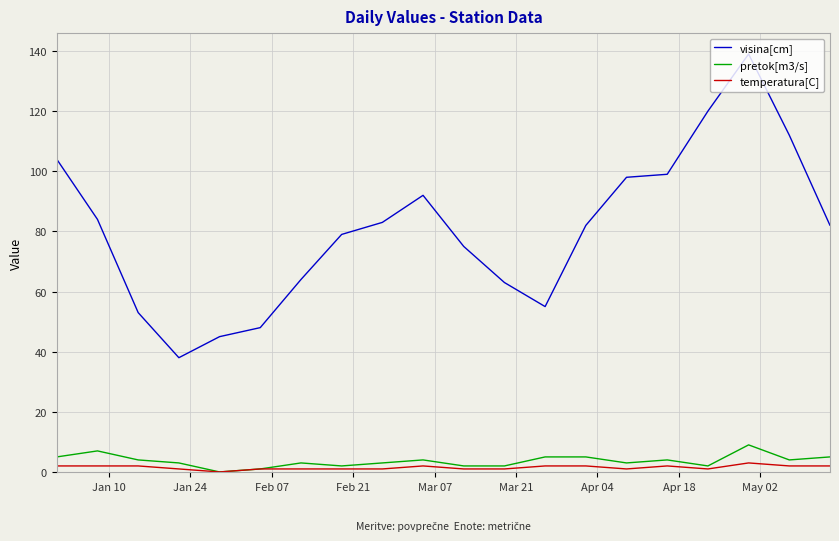

Which series has the widest spread of values?

visina[cm]